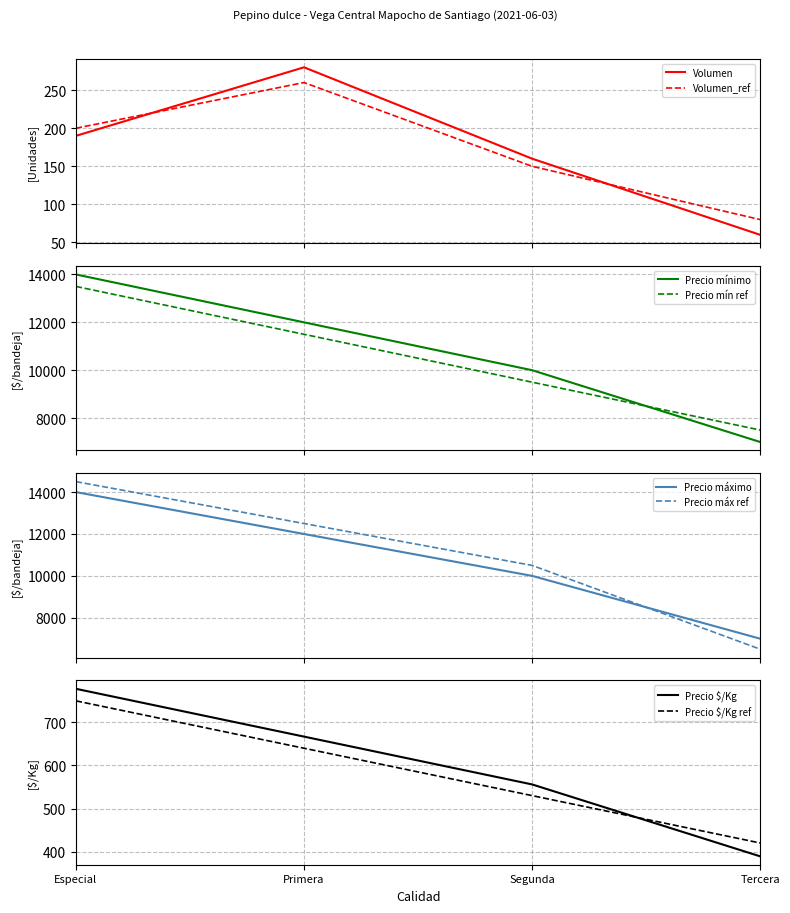

What is the minimum value shown in the chart?

60